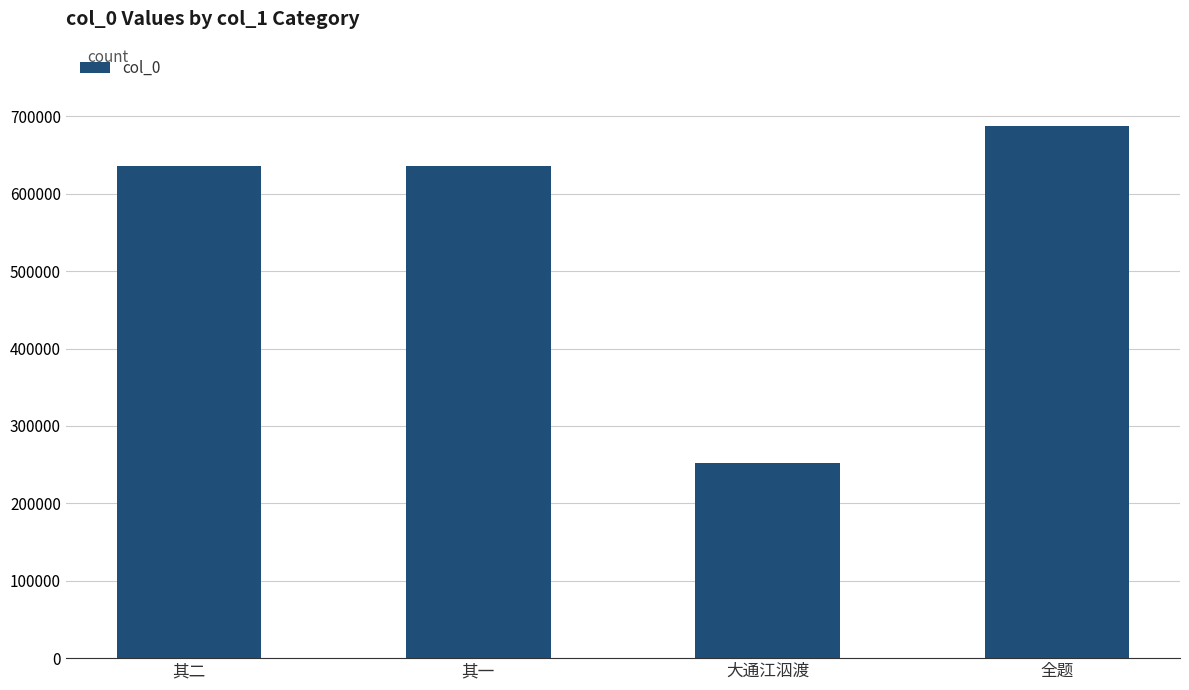

Count the number of categories in the chart.

4